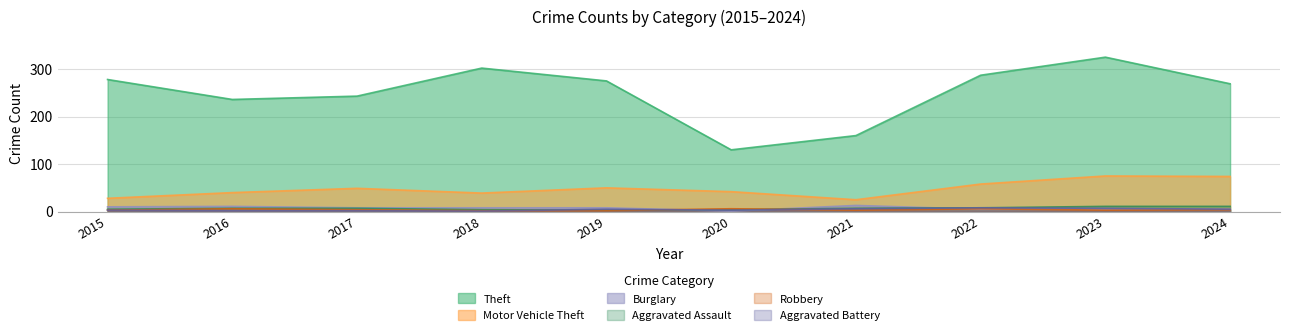

What is the spread (max minus min) of values at 2018?

301